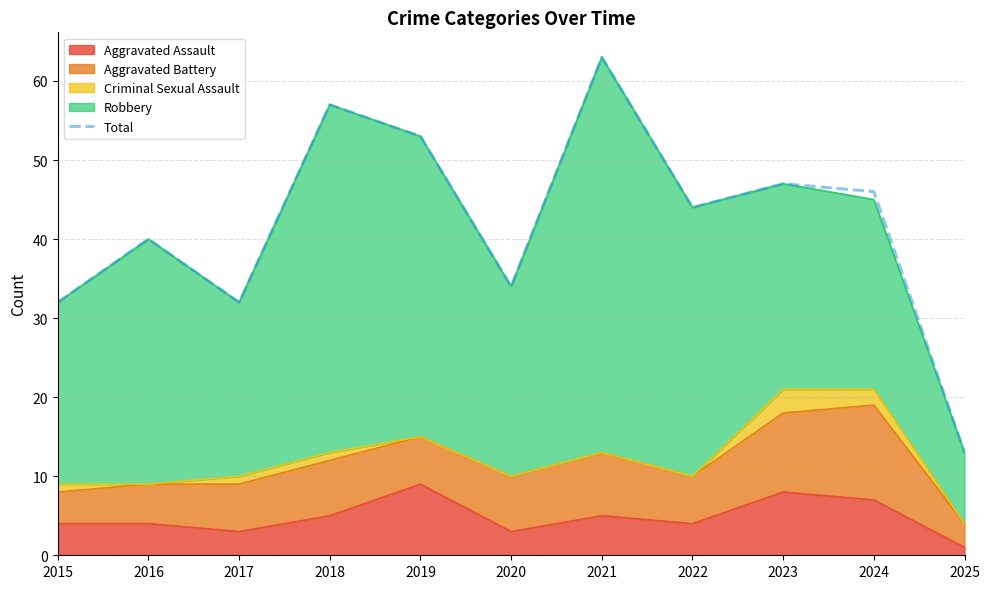

Reading left to right, extract all data points from this chart.

2015=32	2016=40	2017=32	2018=57	2019=53	2020=34	2021=63	2022=44	2023=47	2024=46	2025=13